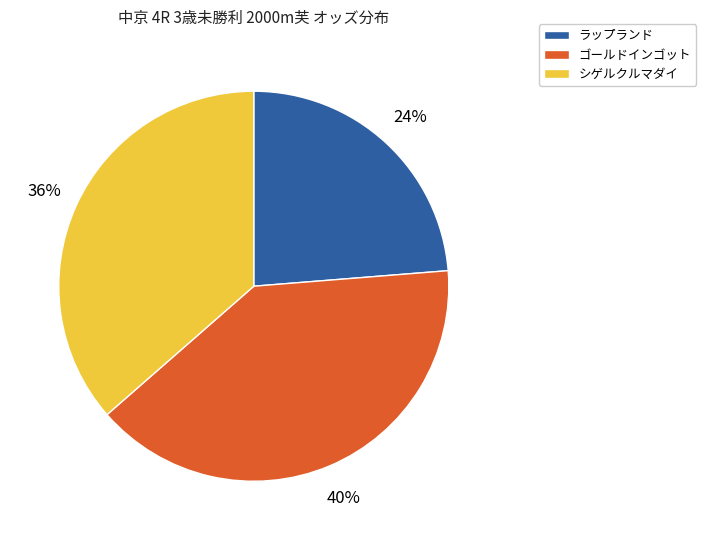

To the nearest percent, what is the average slice percentage?

33%